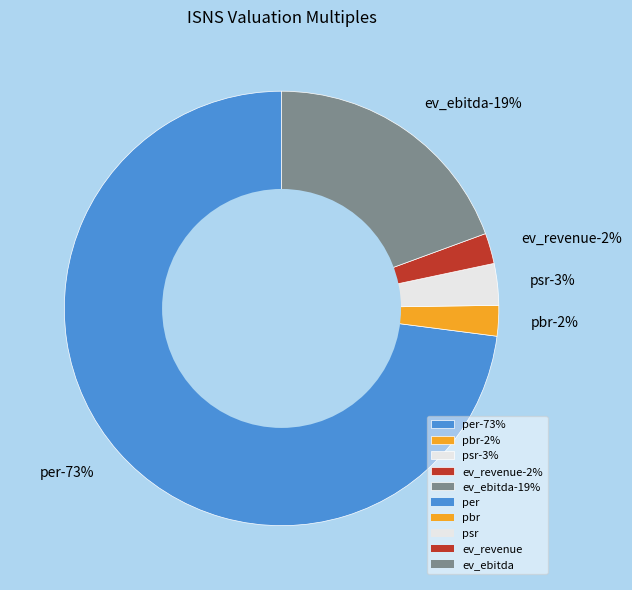

The ev_ebitda slice represents 9% of the pie. True or false?

False